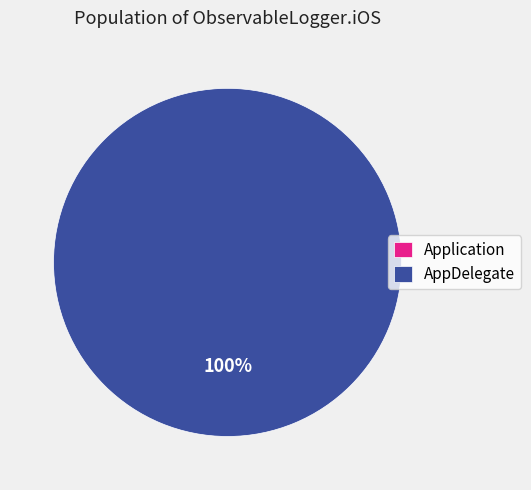

What is the smallest slice in the pie chart?

Application